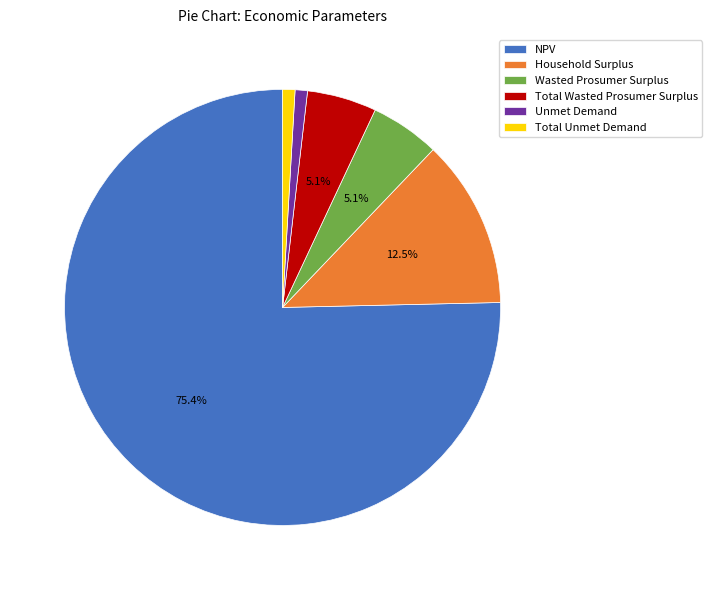

To the nearest percent, what portion does Wasted Prosumer Surplus represent?

5%